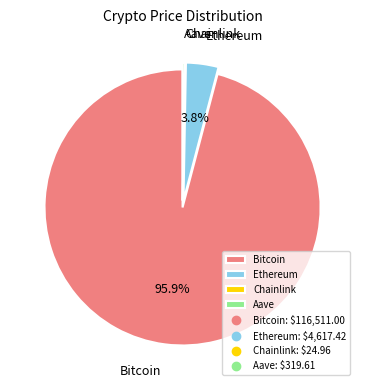

What percentage is NOT represented by Ethereum?

96.2%